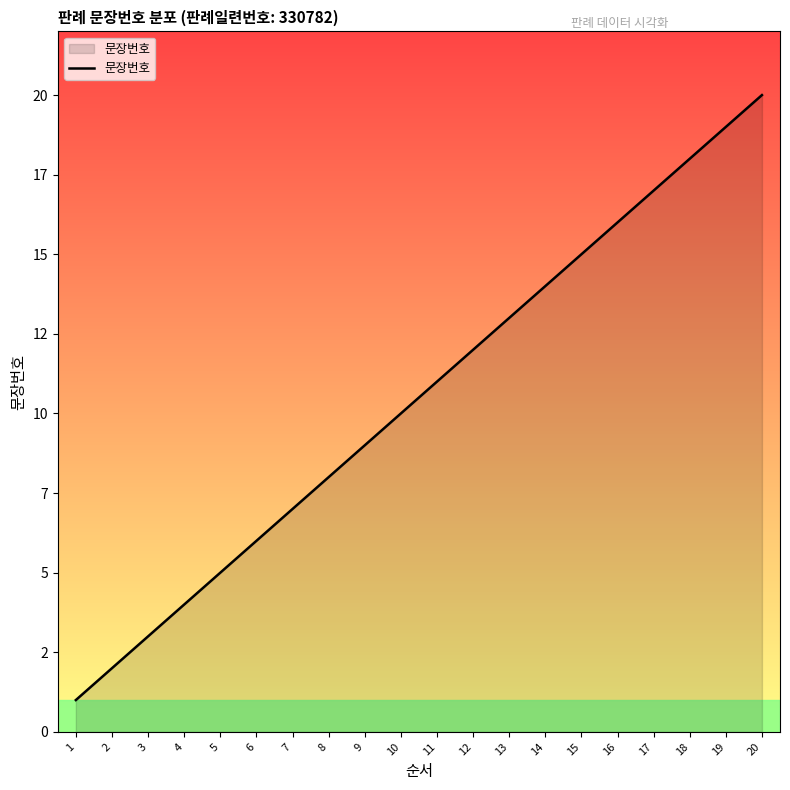

What is the change in value from 1 to 8?

+7